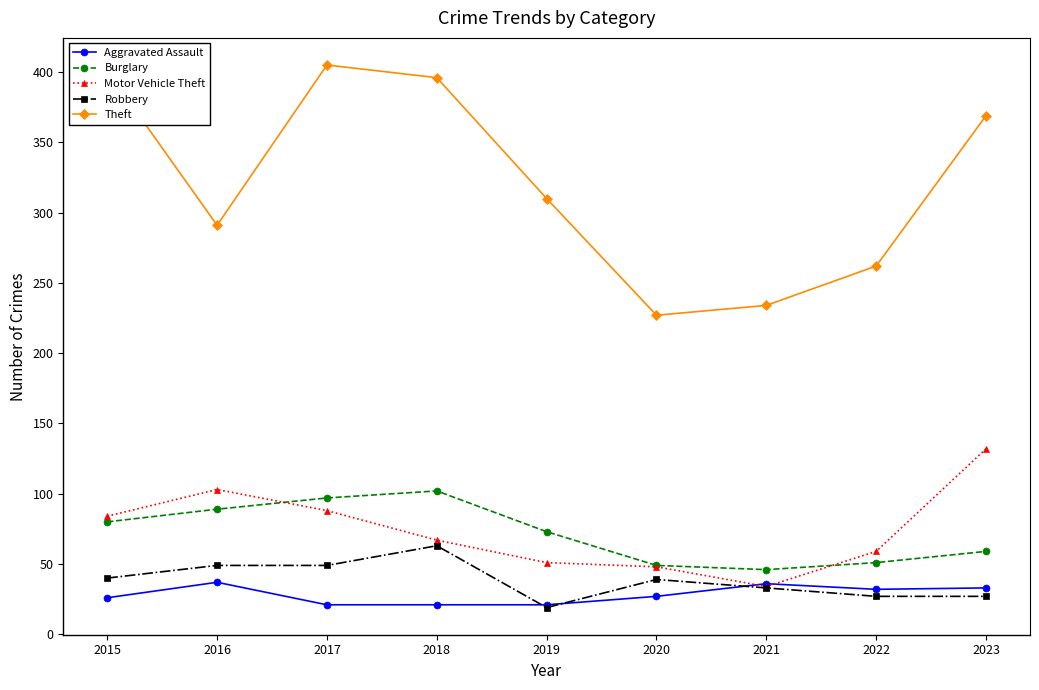

What are all the series names shown in the legend?

Aggravated Assault, Burglary, Motor Vehicle Theft, Robbery, Theft